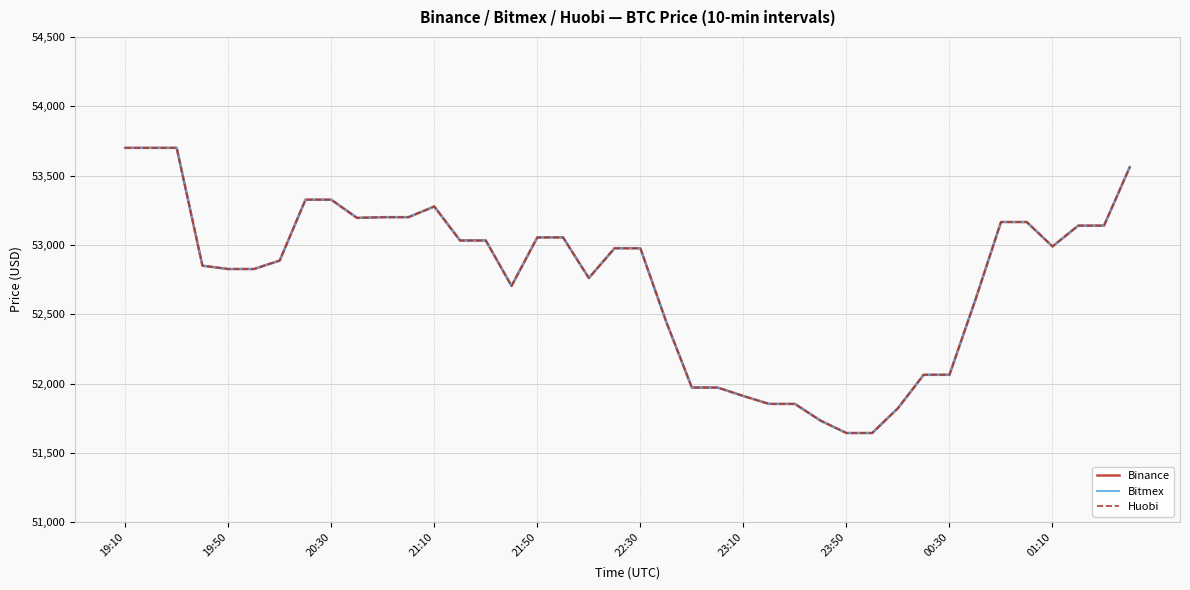

What is the lowest value of the Binance series?

51643